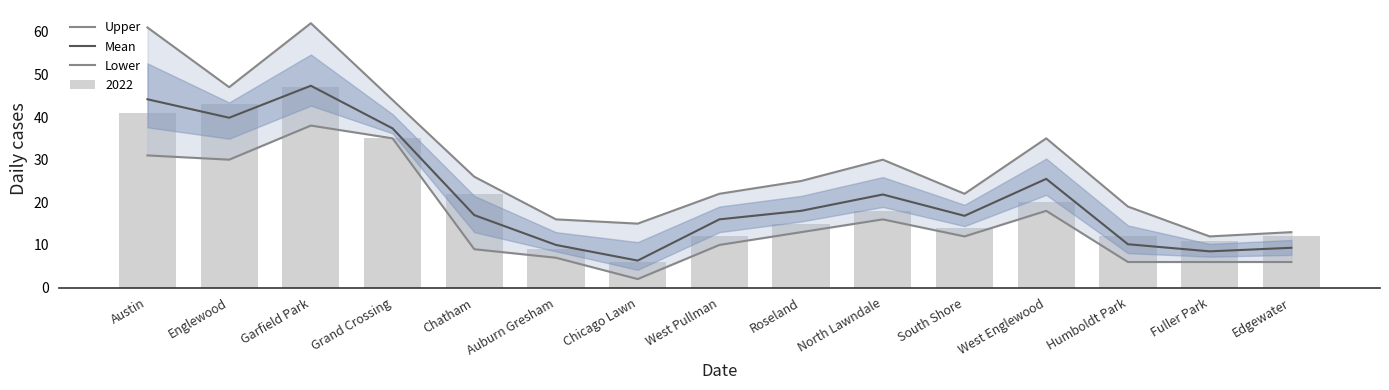

List the series in order of their peak value, lowest first.

Lower, Mean, Upper